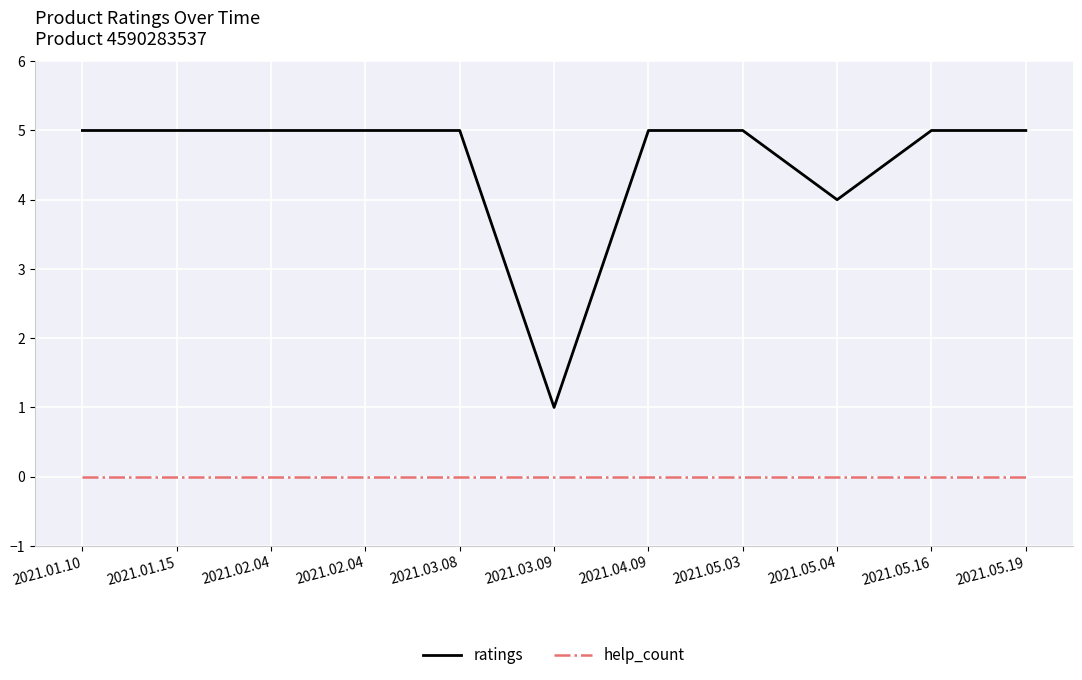

What are all the series names shown in the legend?

ratings, help_count